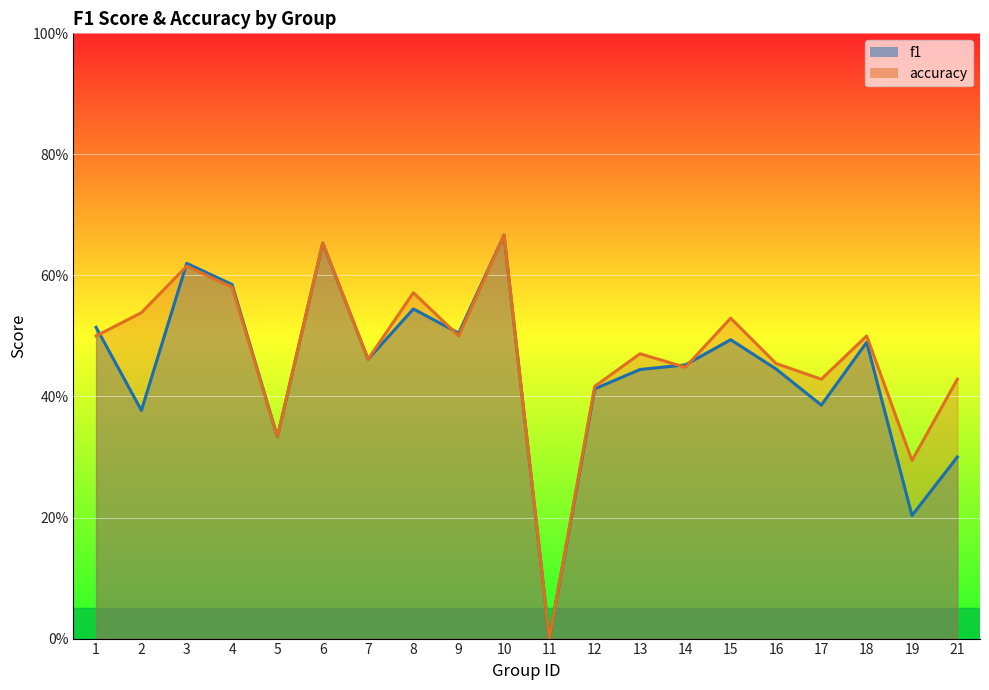

Reading left to right, list all the values displayed in this chart.

f1: 1=0.5	2=0.4	3=0.6	4=0.6	5=0.3	6=0.7	7=0.5	8=0.5	9=0.5	10=0.7	11=0.0	12=0.4	13=0.4	14=0.5	15=0.5	16=0.4	17=0.4	18=0.5	19=0.2	21=0.3
accuracy: 1=0.5	2=0.5	3=0.6	4=0.6	5=0.3	6=0.7	7=0.5	8=0.6	9=0.5	10=0.7	11=0.0	12=0.4	13=0.5	14=0.4	15=0.5	16=0.5	17=0.4	18=0.5	19=0.3	21=0.4